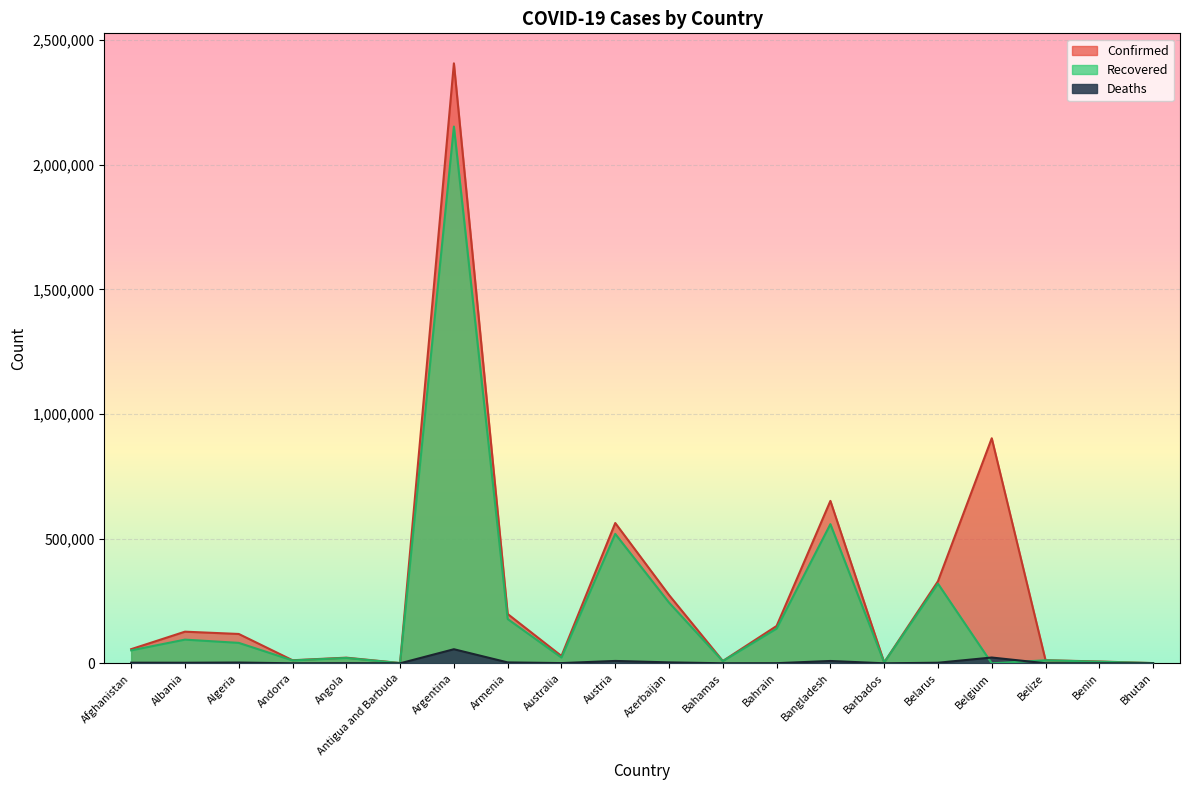

How many lines are shown in the chart?

3